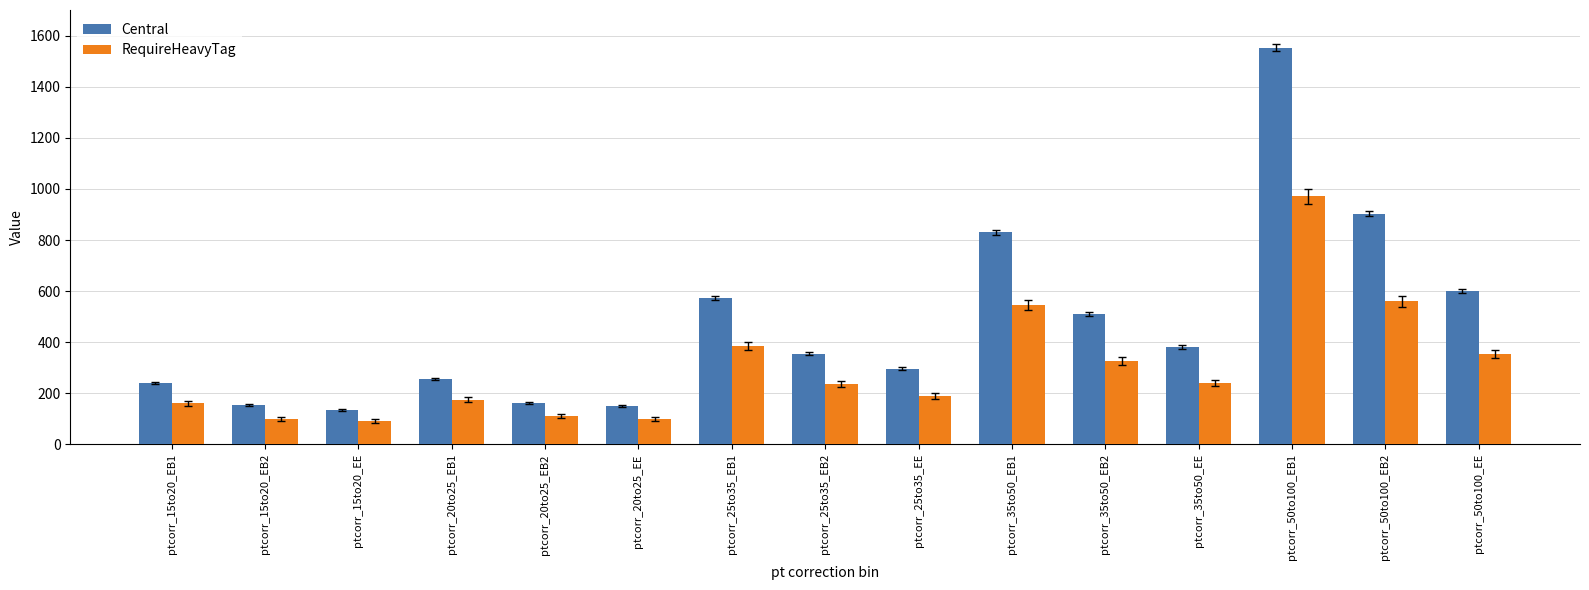

At which label does Central first exceed 355?

ptcorr_25to35_EB1